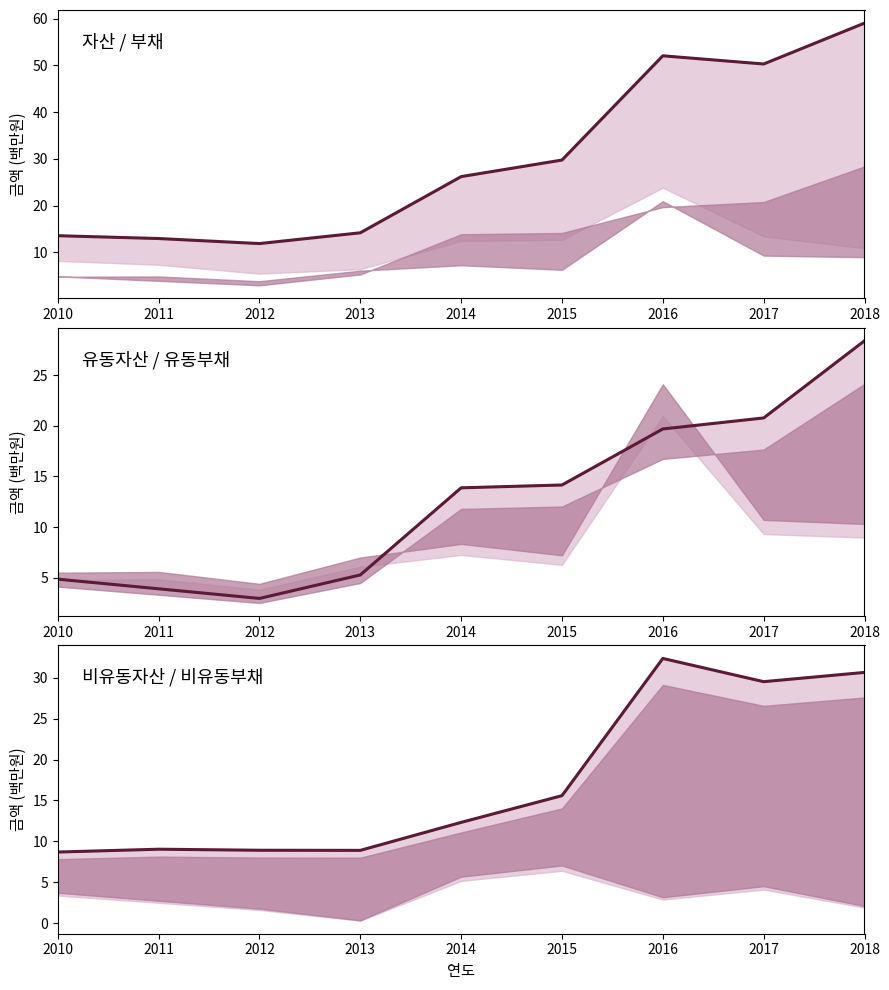

At which category does 비유동자산 reach its first local peak?

2011